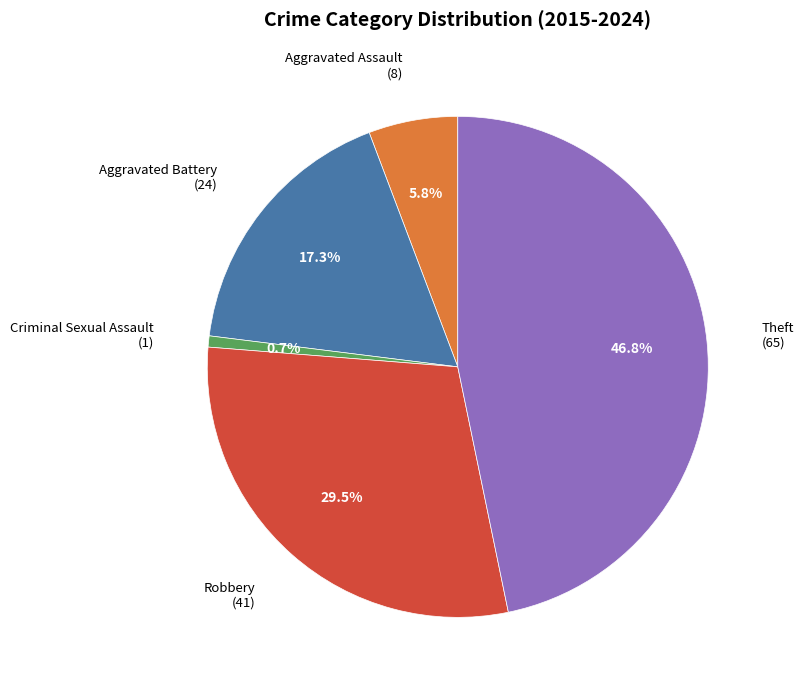

Is there a majority slice in this chart?

No